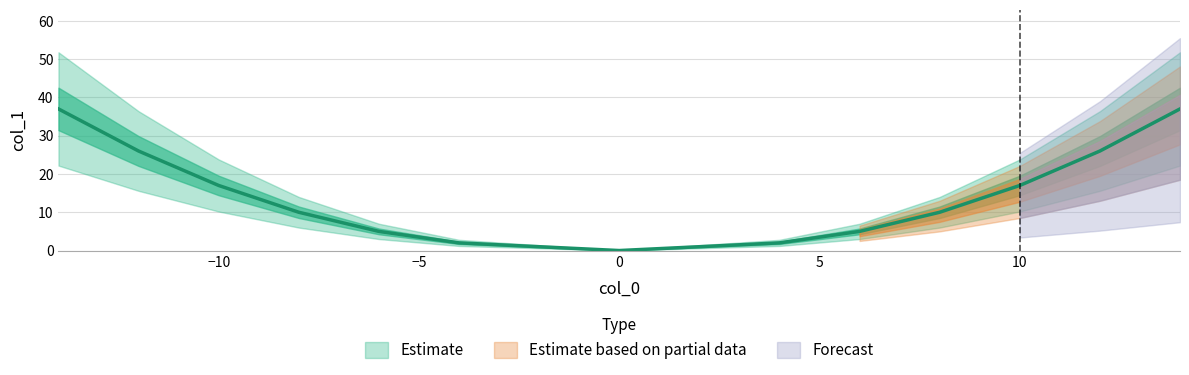

What is the value of the 10th point from the left?

2